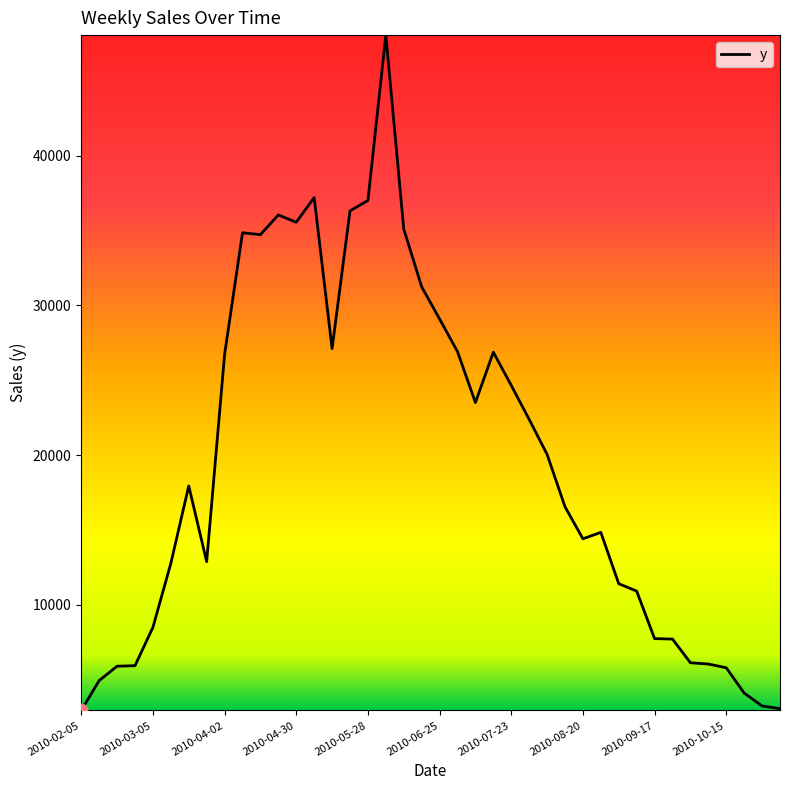

What is the difference between the maximum and minimum values?

45086.1